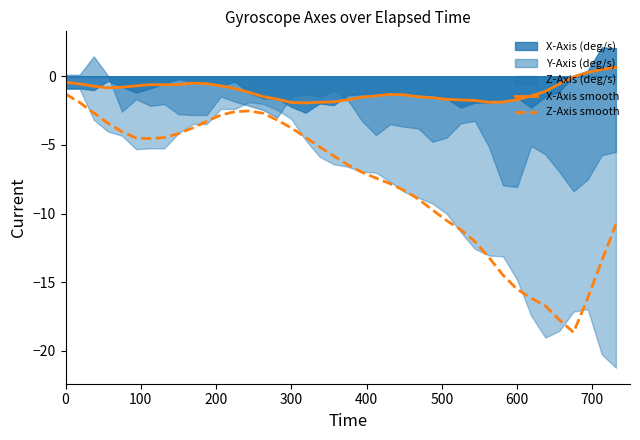

Reading left to right, list all the values displayed in this chart.

X-Axis smooth: -0.4	-0.6	-0.7	-0.8	-0.8	-0.7	-0.6	-0.6	-0.6	-0.5	-0.5	-0.7	-0.9	-1.2	-1.5	-1.7	-1.9	-1.9	-1.9	-1.9	-1.7	-1.5	-1.4	-1.3	-1.4	-1.5	-1.6	-1.7	-1.7	-1.8	-1.9	-1.9	-1.7	-1.4	-1.1	-0.6	-0.0	0.3	0.5	0.7
Z-Axis smooth: -1.3	-1.9	-2.7	-3.4	-4.0	-4.5	-4.5	-4.5	-4.2	-3.8	-3.3	-2.8	-2.6	-2.5	-2.7	-3.2	-3.8	-4.4	-5.1	-5.8	-6.4	-7.0	-7.4	-7.8	-8.3	-8.9	-9.7	-10.5	-11.2	-12.0	-13.2	-14.5	-15.5	-16.2	-16.7	-17.7	-18.7	-16.2	-13.4	-10.8